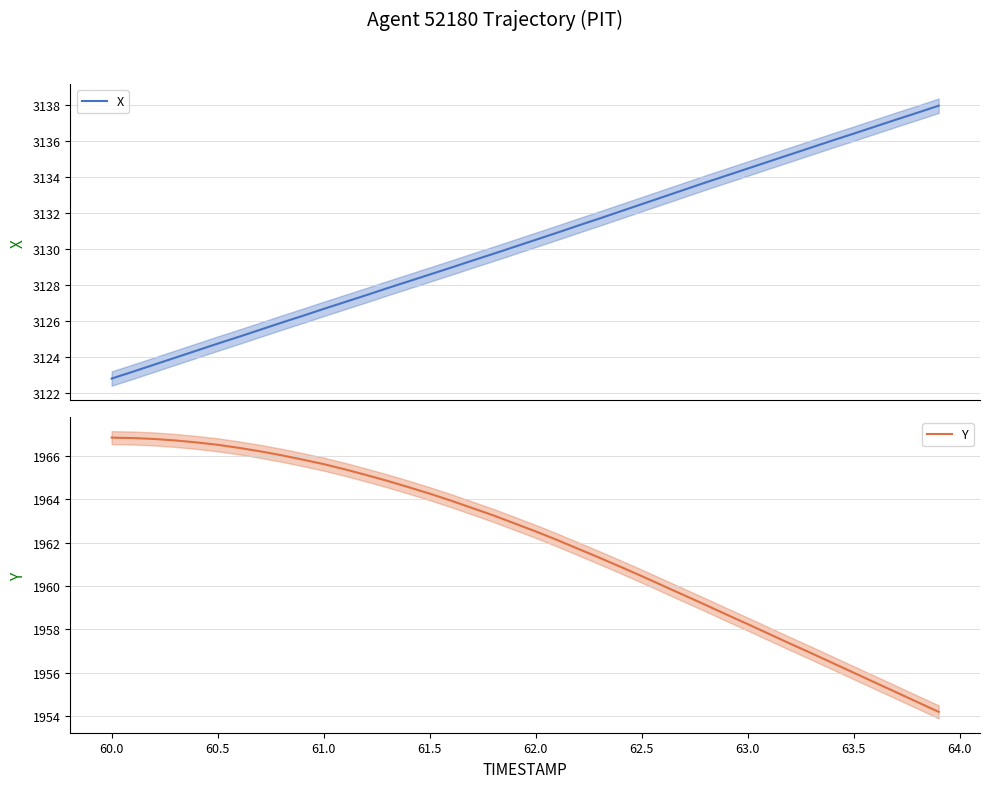

True or false: Y and X cross at least once.

False